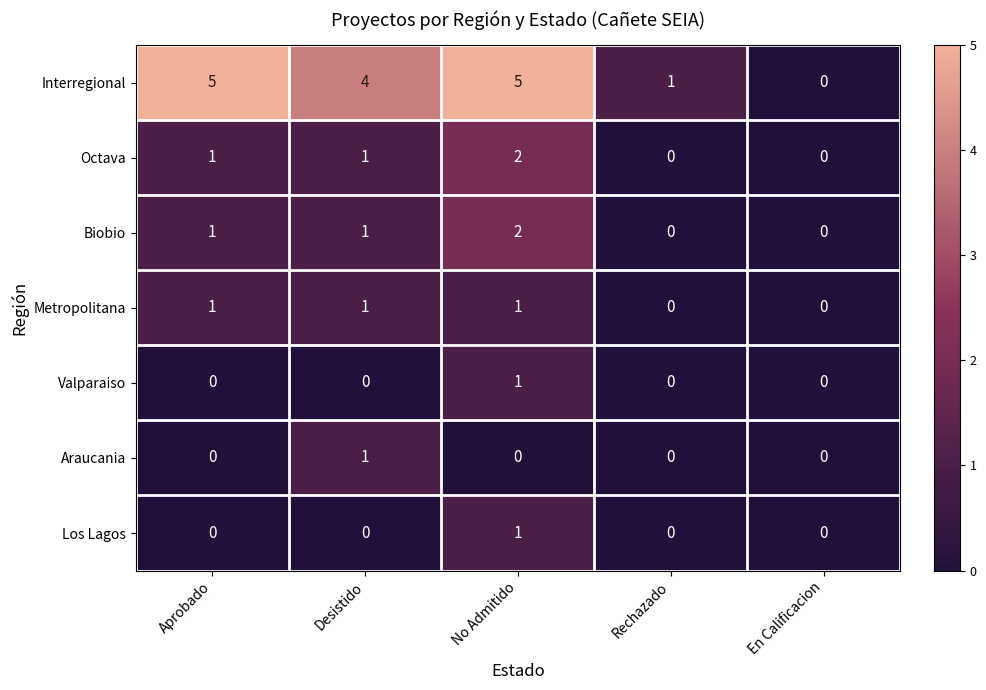

Is the value of Araucania at En Calificacion greater than the value of Metropolitana at No Admitido?

No